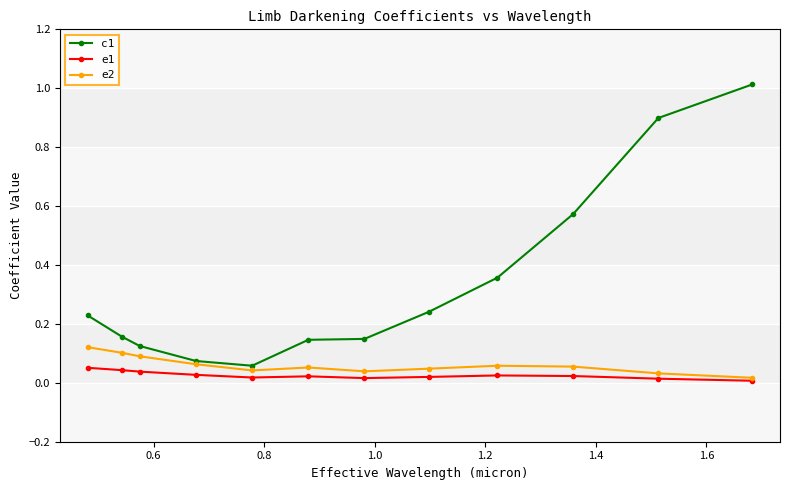

Count the number of data series in this chart.

3